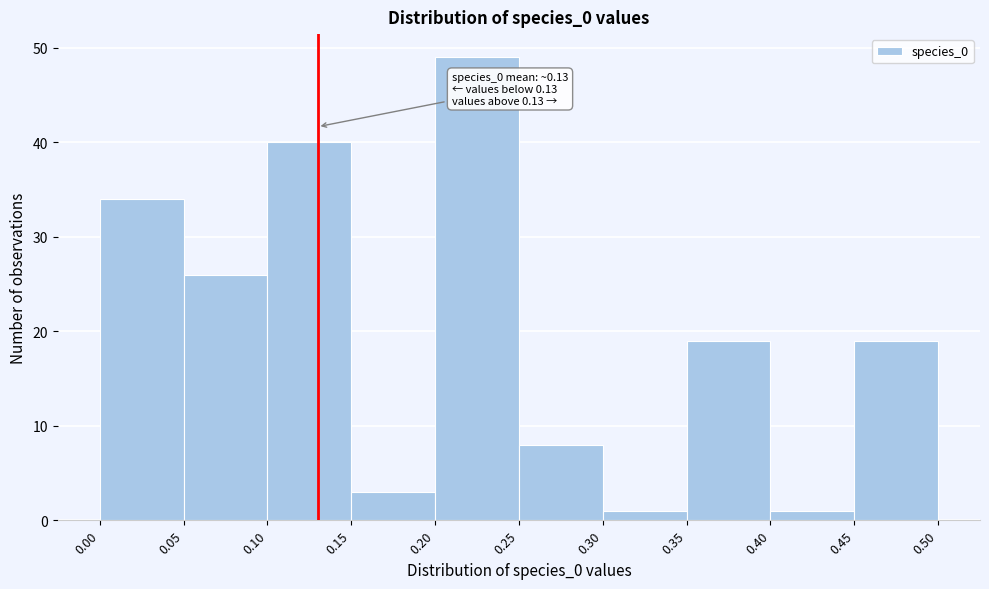

Which range on the x-axis has the tallest bar?

0.20 to 0.25